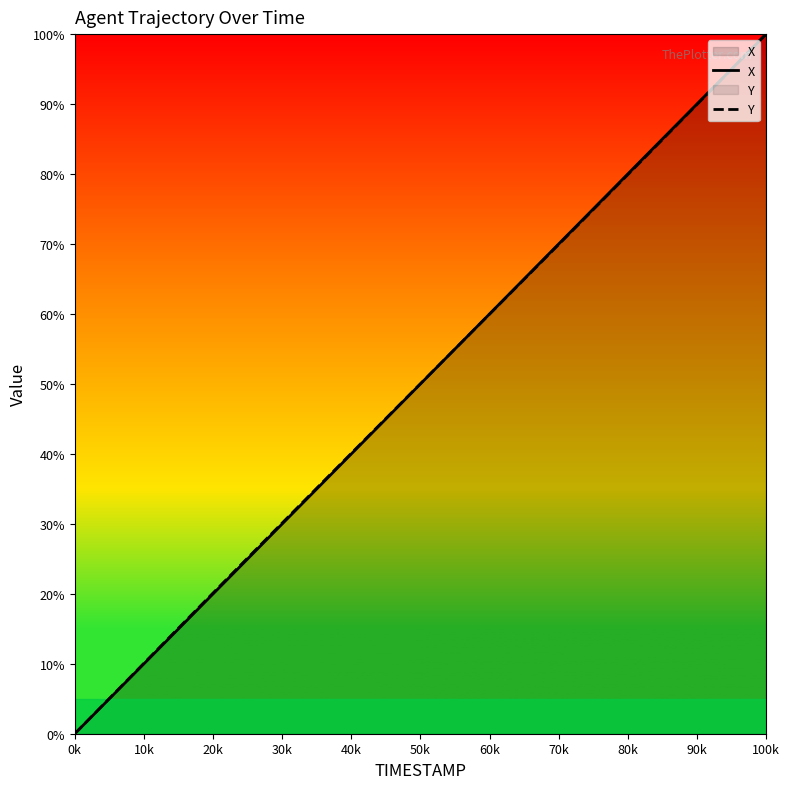

Reading right to left, extract all data points from this chart.

X: 100.0	97.4	94.9	92.3	89.8	87.2	84.6	82.1	79.5	76.9	74.4	71.8	69.2	66.7	64.1	61.5	59.0	56.4	53.8	51.3	48.7	46.1	43.6	41.0	38.4	35.9	33.3	30.8	28.2	25.6	23.1	20.5	17.9	15.4	12.8	10.2	7.7	5.1	2.6	0.0
Y: 100.0	97.4	94.8	92.3	89.7	87.1	84.5	82.0	79.4	76.8	74.3	71.7	69.2	66.6	64.1	61.5	59.0	56.4	53.9	51.3	48.8	46.2	43.7	41.1	38.6	36.0	33.4	30.9	28.3	25.8	23.2	20.6	18.1	15.5	12.9	10.3	7.8	5.2	2.6	0.0